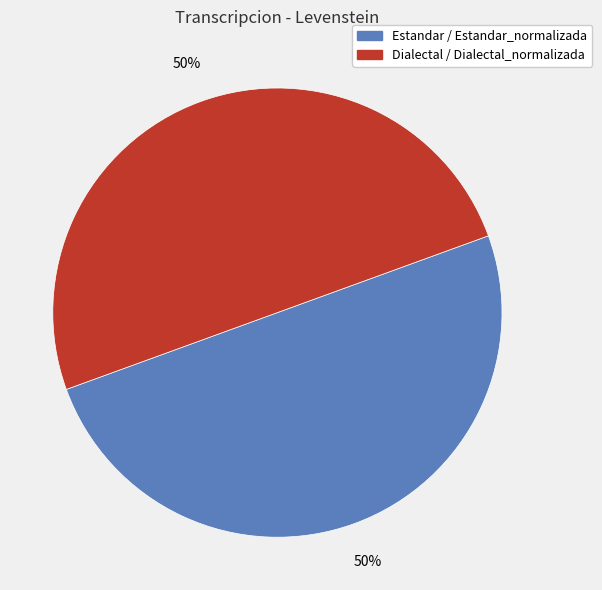

To the nearest percent, what is the average slice percentage?

50%